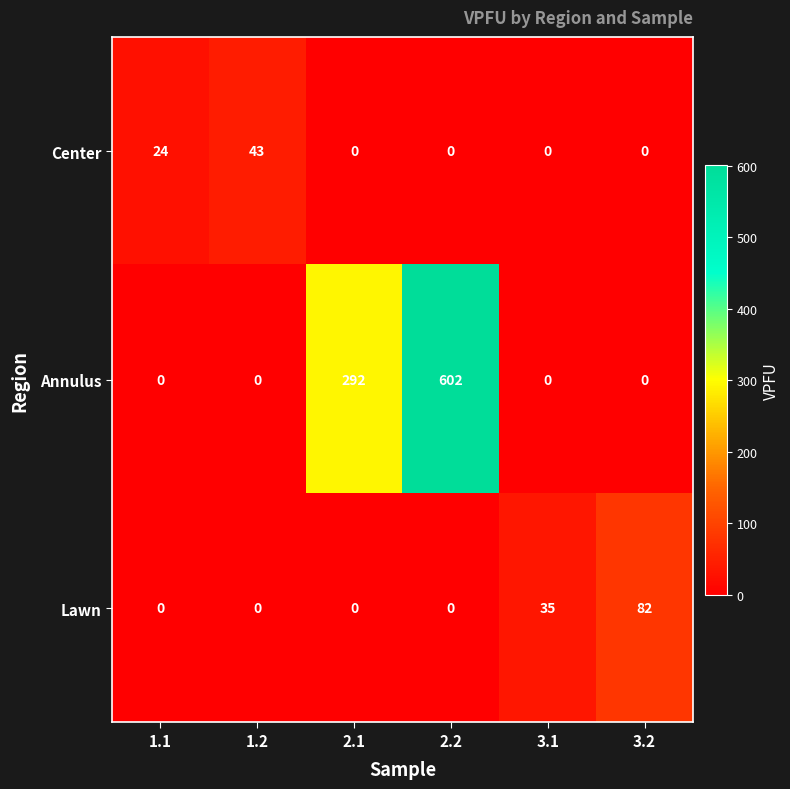

The Lawn series shows -51 at 2.2. True or false?

False